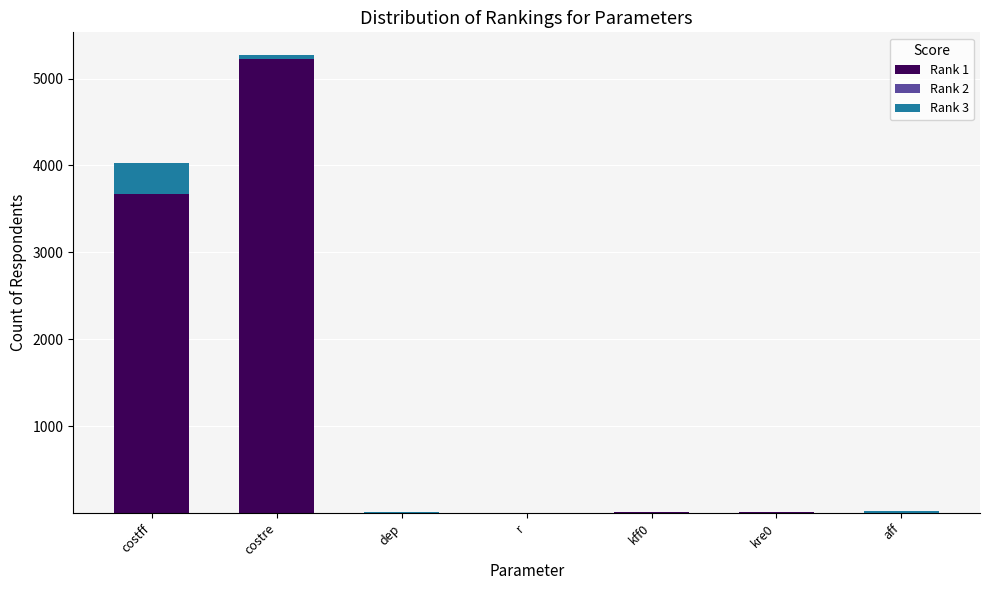

Is it true that Rank 1 equals 1098.3 at costre?

False